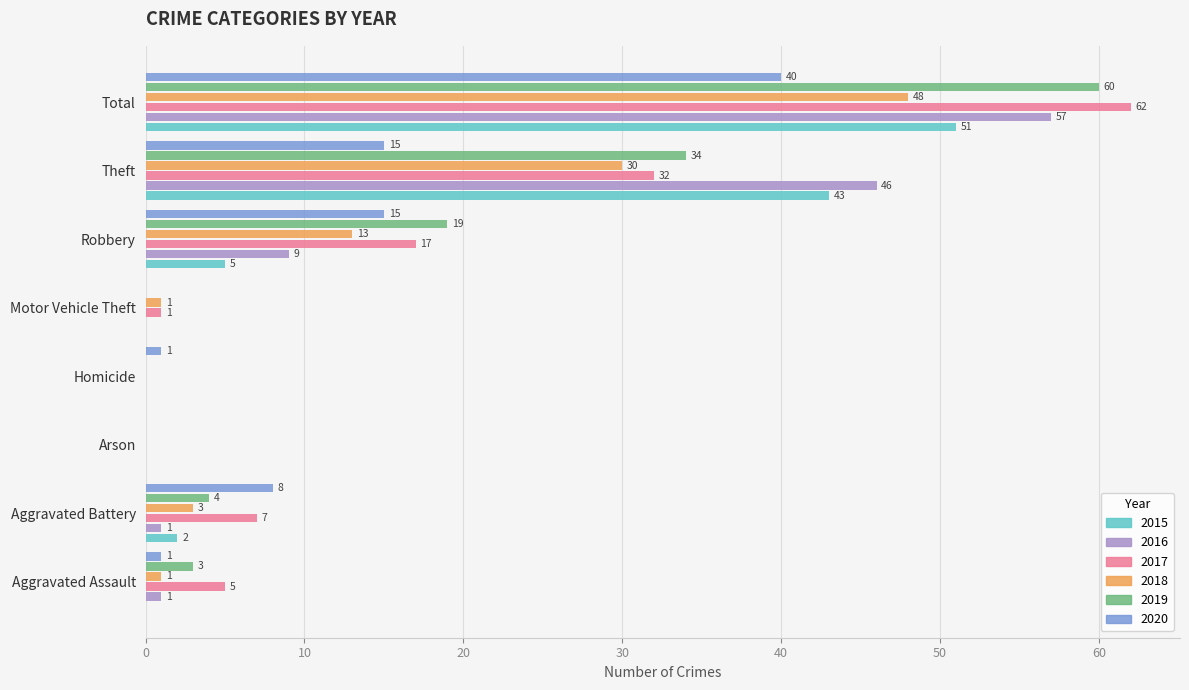

At which category is the sum across all series the highest?

Total